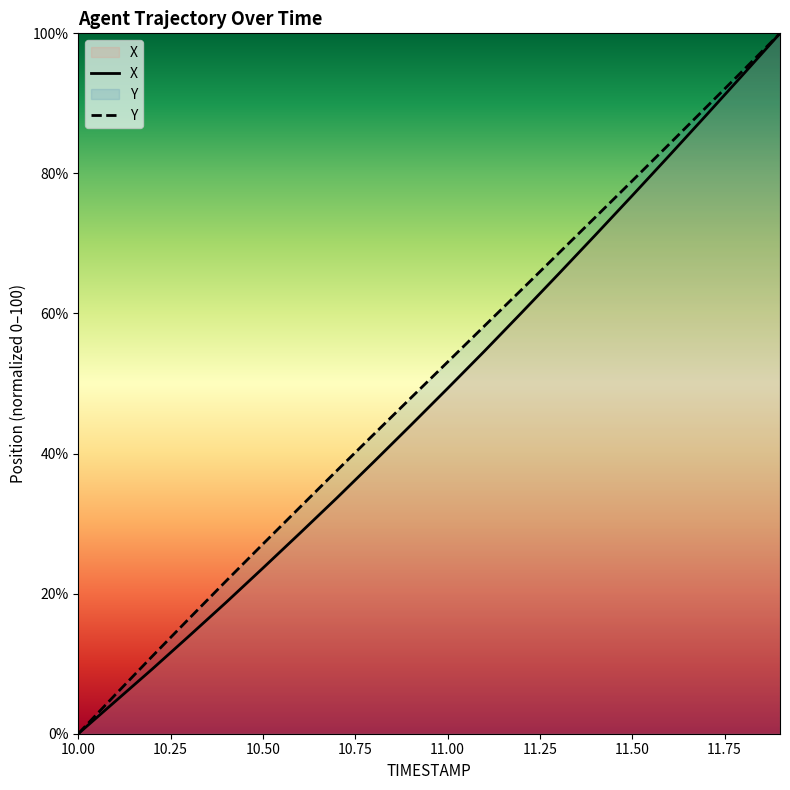

How many values in the Y series are below 53?

10